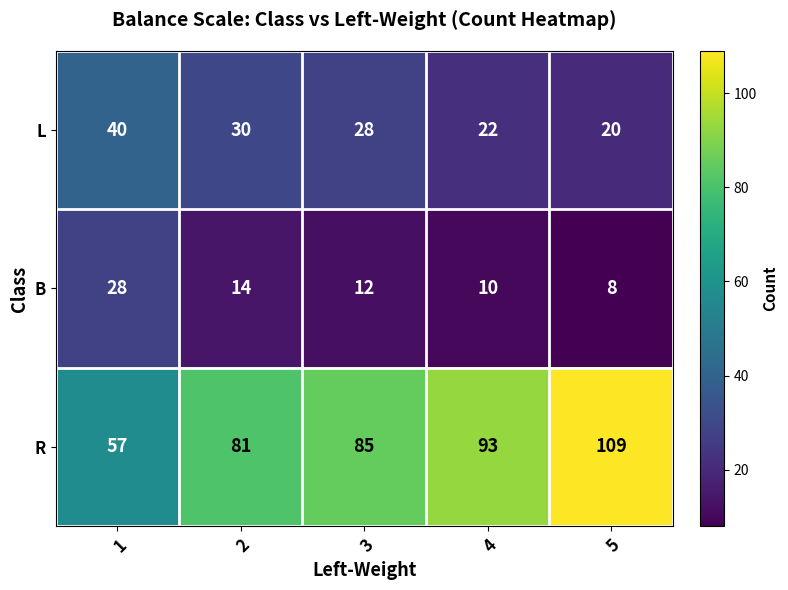

Reading left to right, transcribe all the data shown in this chart.

L: 40	30	28	22	20
B: 28	14	12	10	8
R: 57	81	85	93	109